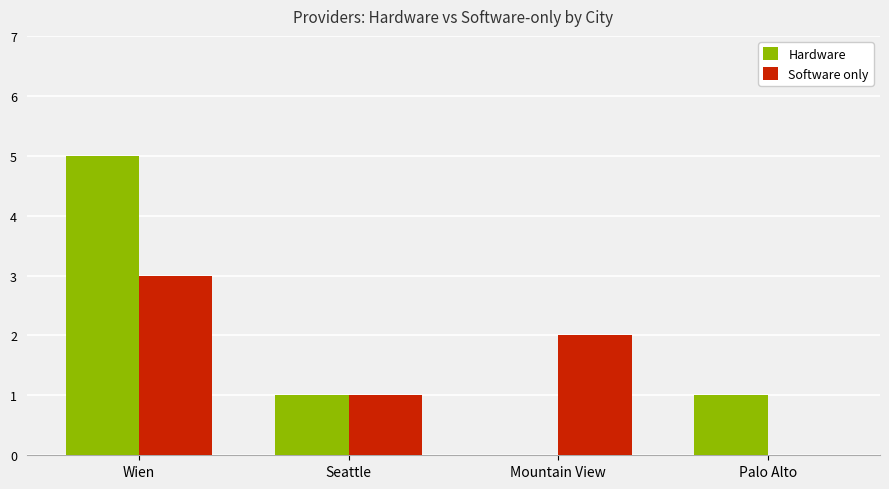

How many positive values does the Hardware series have?

3